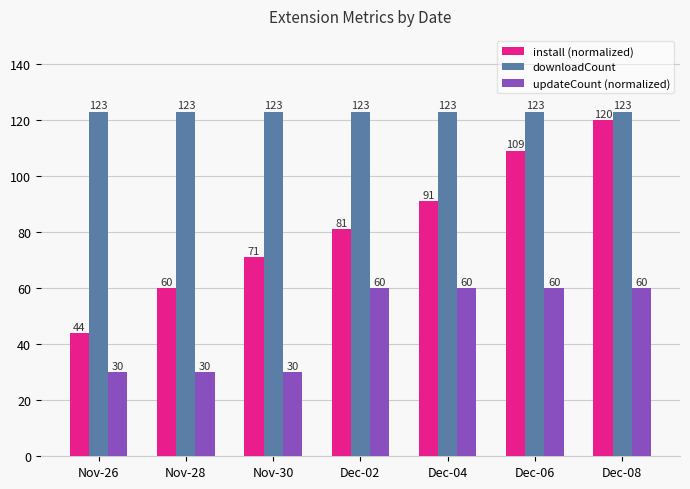

What is the difference between the updateCount (normalized) values at Dec-04 and Nov-26?

30